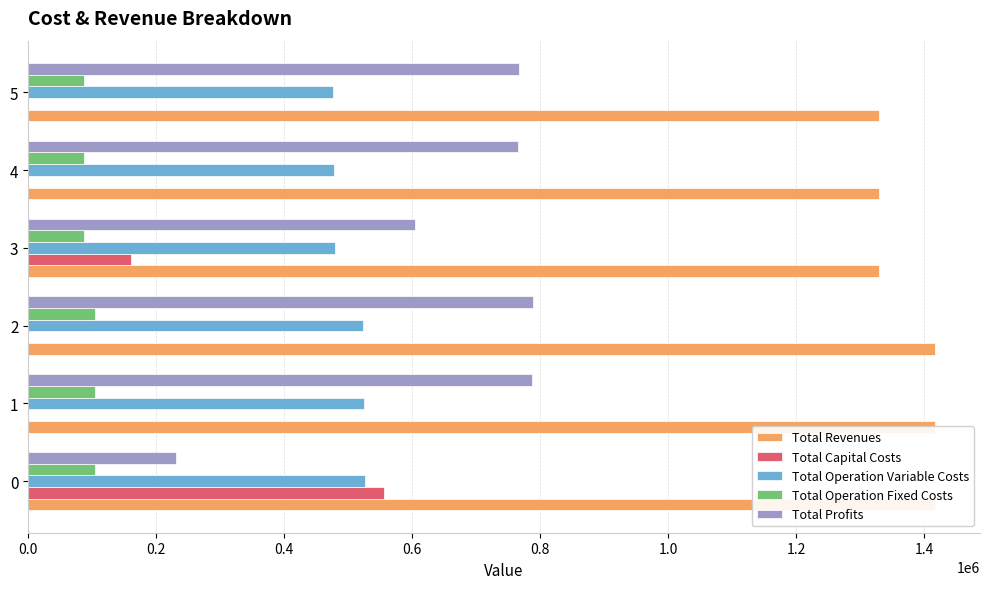

What is the difference between the second highest and minimum values in the Total Revenues series?

86760.2